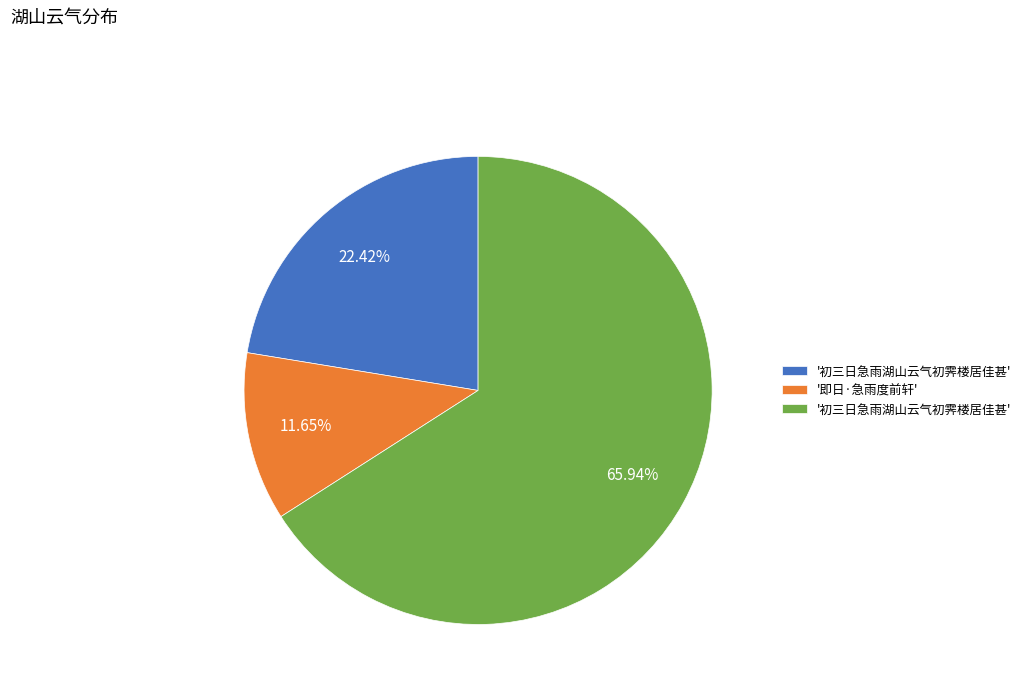

Is there a majority slice in this chart?

Yes